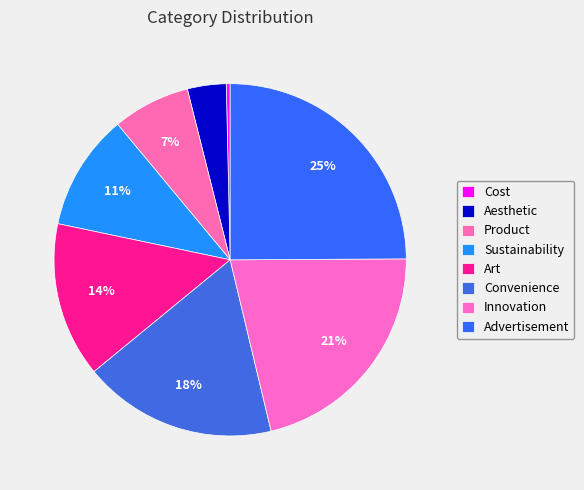

Count the number of slices in the pie.

8